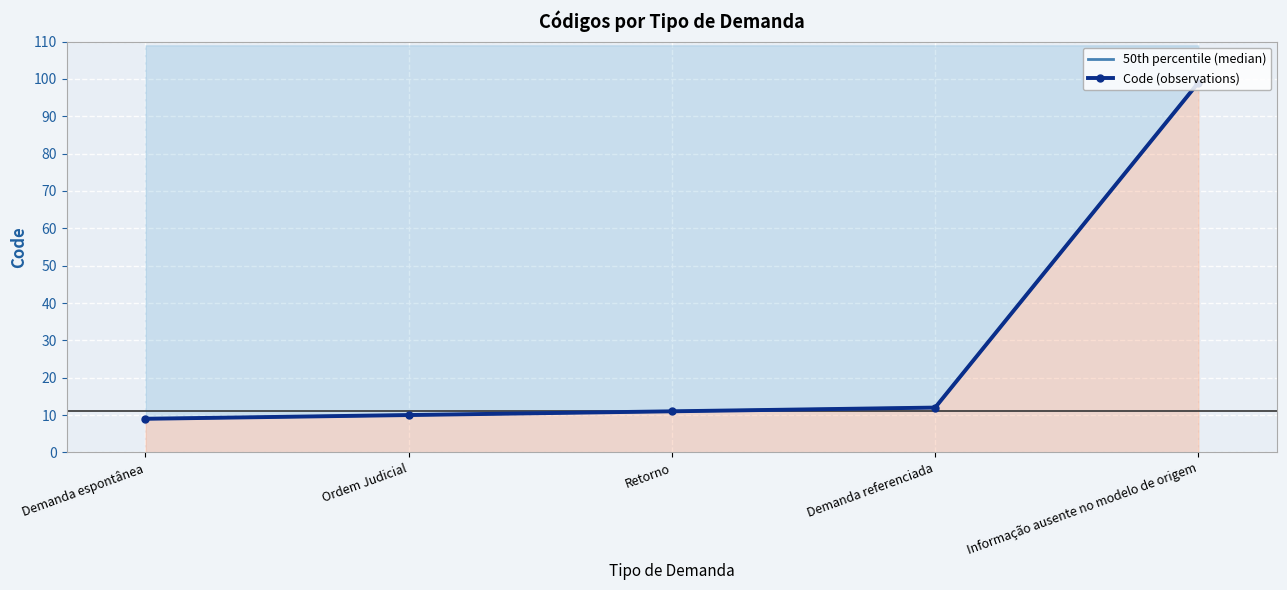

What is the average value of the Code (observations) series?

28